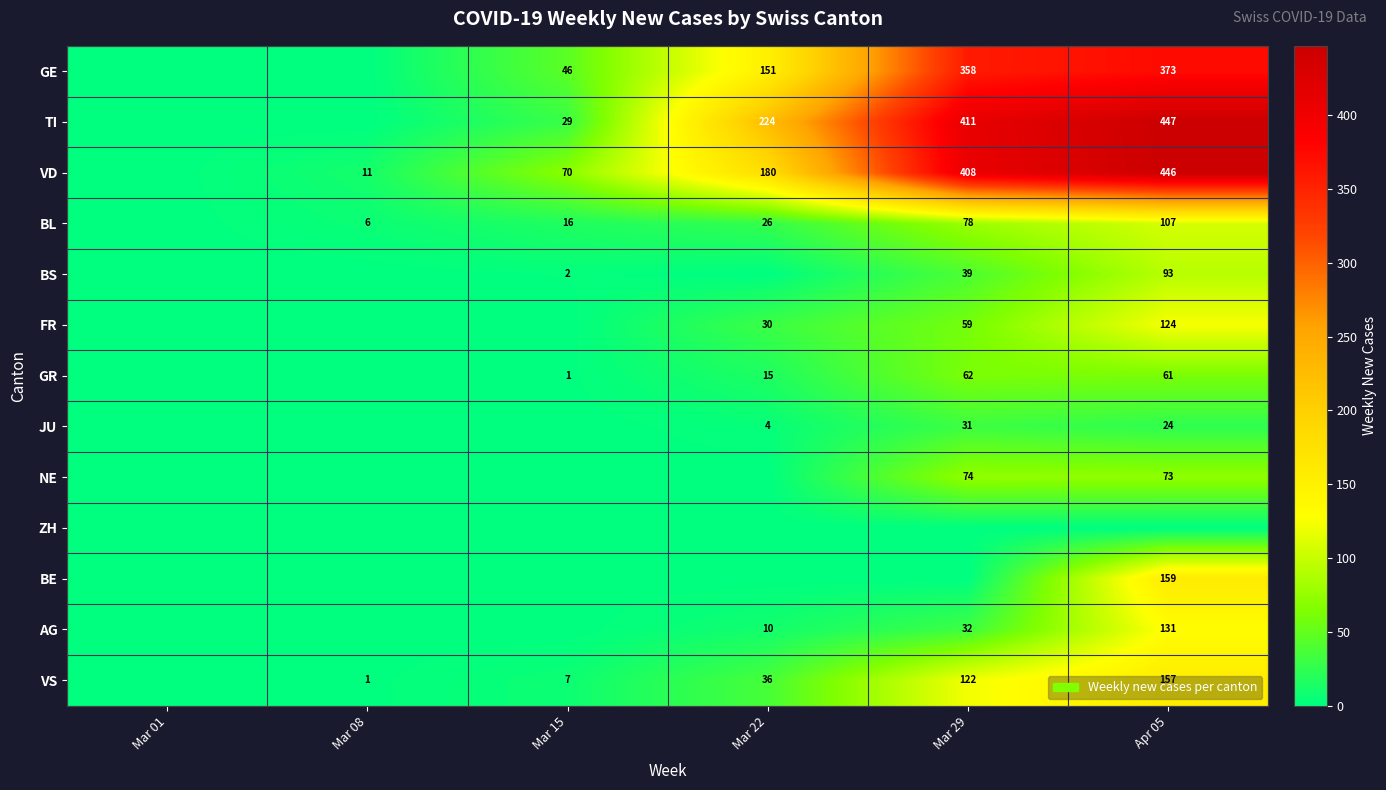

The value of AG at Apr 05 is 222. True or false?

False